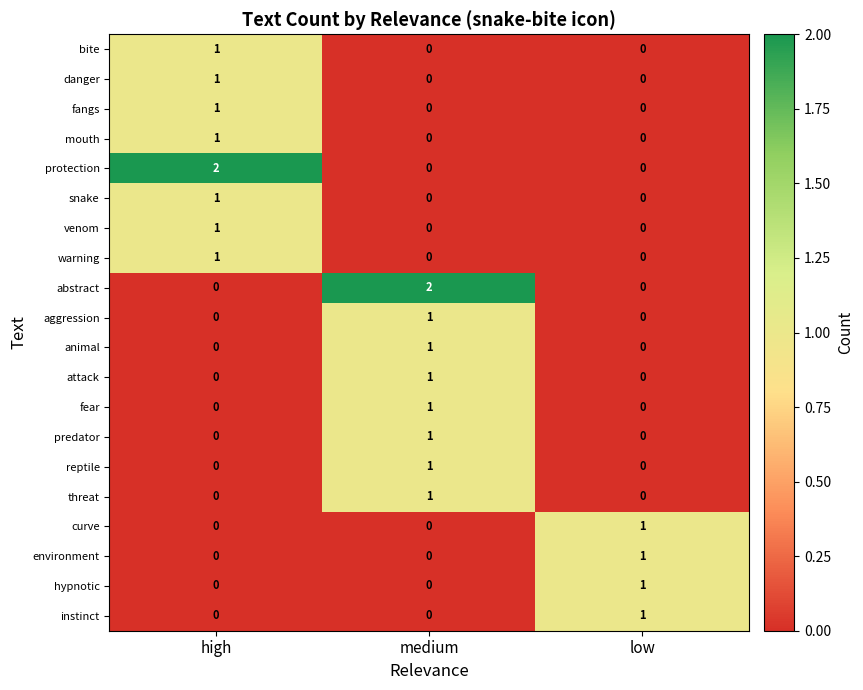

Reading left to right, extract all data points from this chart.

bite: high=1	medium=0	low=0
danger: high=1	medium=0	low=0
fangs: high=1	medium=0	low=0
mouth: high=1	medium=0	low=0
protection: high=2	medium=0	low=0
snake: high=1	medium=0	low=0
venom: high=1	medium=0	low=0
warning: high=1	medium=0	low=0
abstract: high=0	medium=2	low=0
aggression: high=0	medium=1	low=0
animal: high=0	medium=1	low=0
attack: high=0	medium=1	low=0
fear: high=0	medium=1	low=0
predator: high=0	medium=1	low=0
reptile: high=0	medium=1	low=0
threat: high=0	medium=1	low=0
curve: high=0	medium=0	low=1
environment: high=0	medium=0	low=1
hypnotic: high=0	medium=0	low=1
instinct: high=0	medium=0	low=1